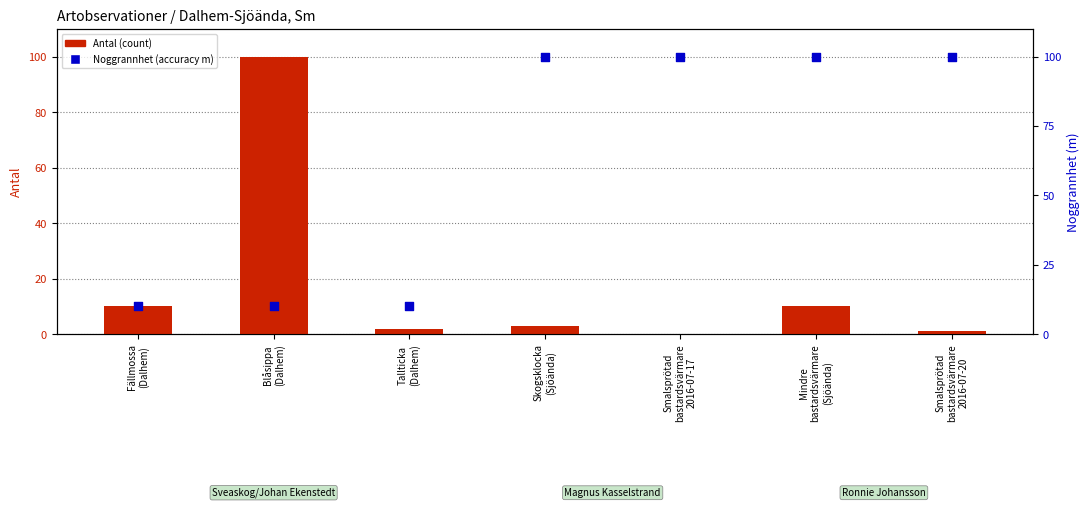

Which series has the largest total across all categories?

Noggrannhet